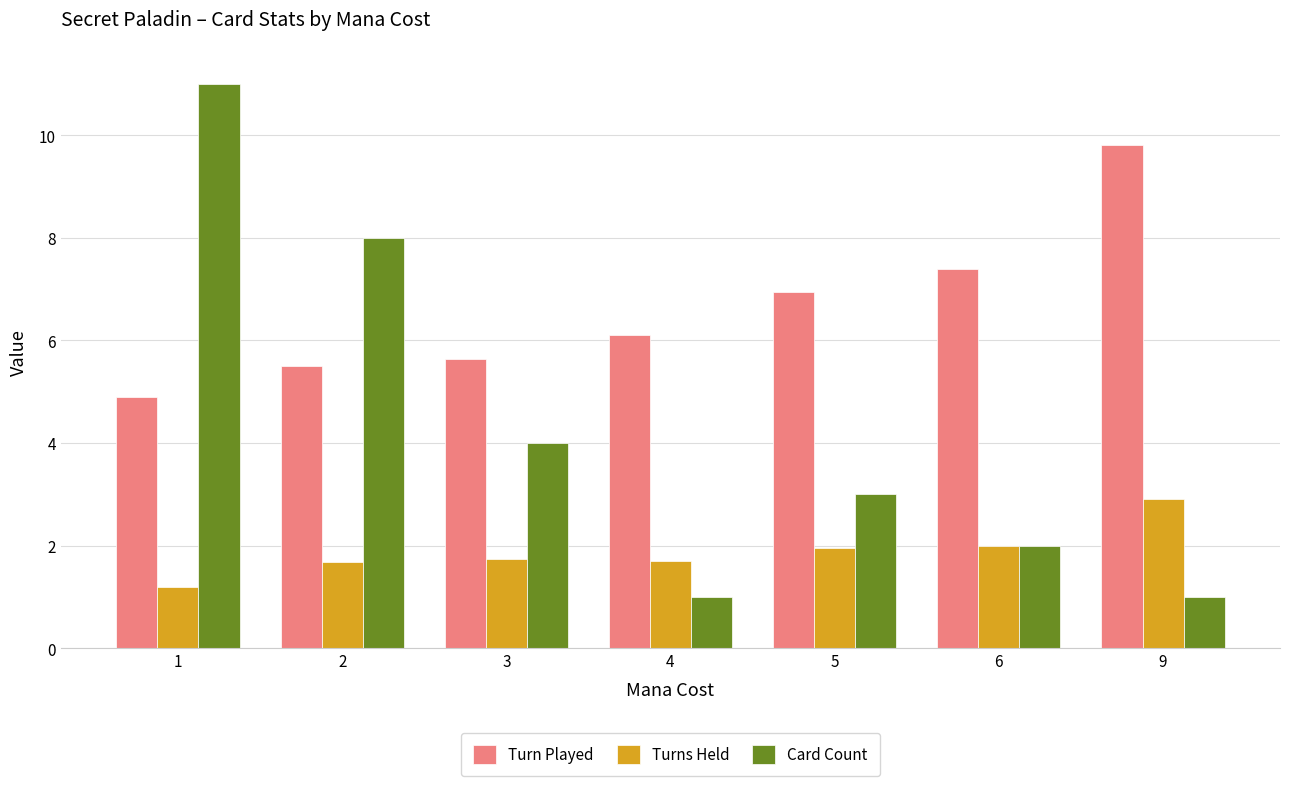

Which series has the largest range (max minus min)?

Card Count